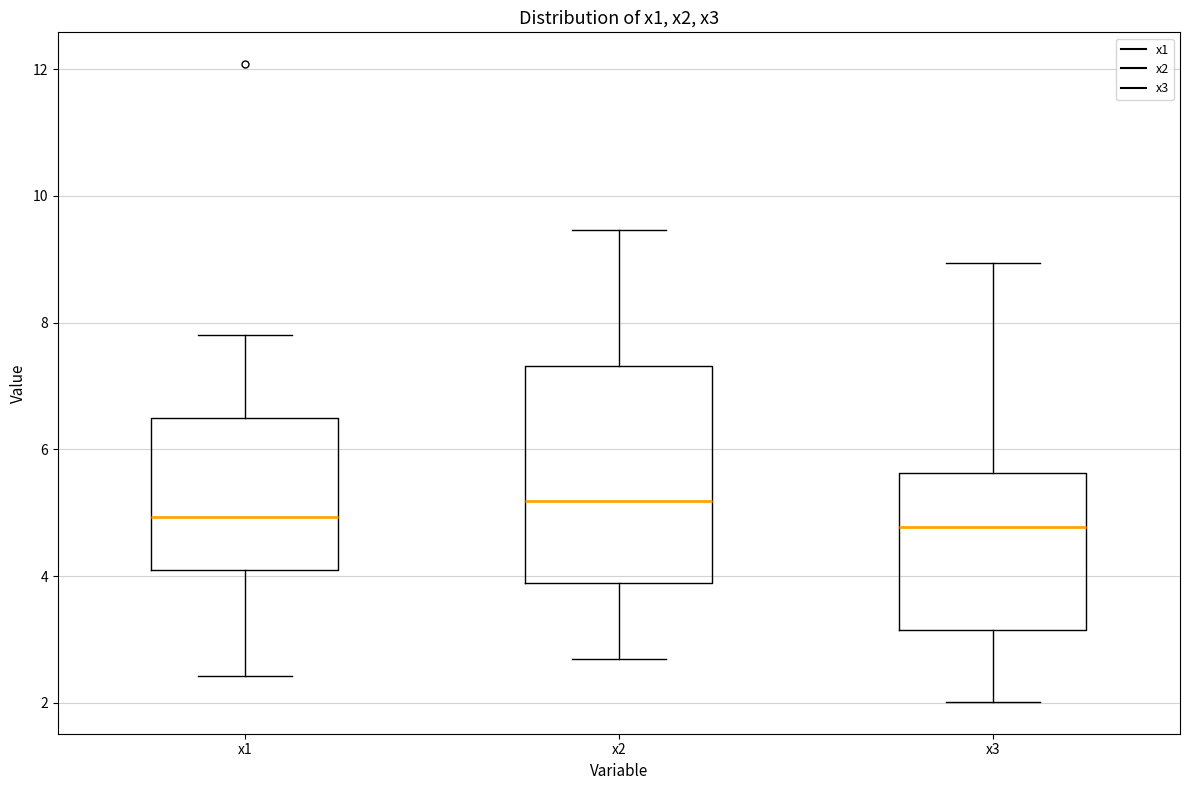

Reading left to right, read every box against the y-axis: the position of its median line, the range the box covers, and the ends of its whiskers. The values are not printed on the chart, so give them approximately, as read against the axis.

x1: median 5.0, box 4.2 to 6.4, whiskers 2.4 to 7.8
x2: median 5.2, box 3.8 to 7.4, whiskers 2.6 to 9.4
x3: median 4.8, box 3.2 to 5.6, whiskers 2.0 to 9.0